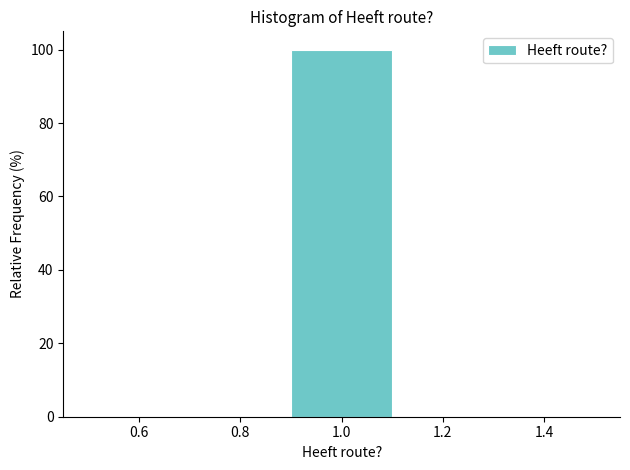

Reading left to right, transcribe this chart: for each bar, give the range it covers on the x-axis and its height. The values are not printed on the chart, so give them approximately, as read against the axis.

0.5 to 0.7: 0
0.7 to 0.9: 0
0.9 to 1.1: 100
1.1 to 1.3: 0
1.3 to 1.5: 0